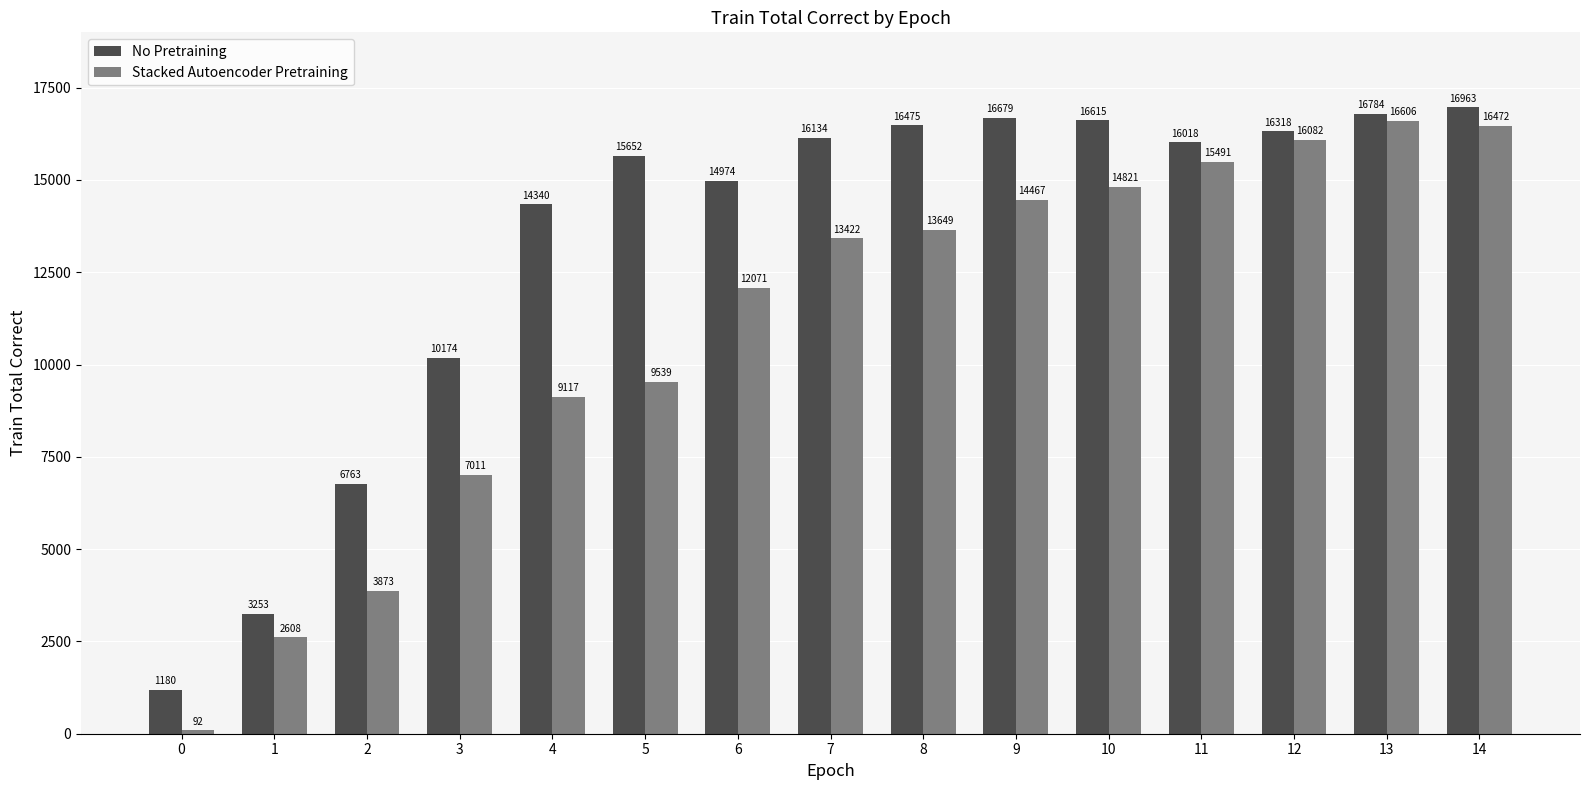

At which category is the sum across all series the highest?

14